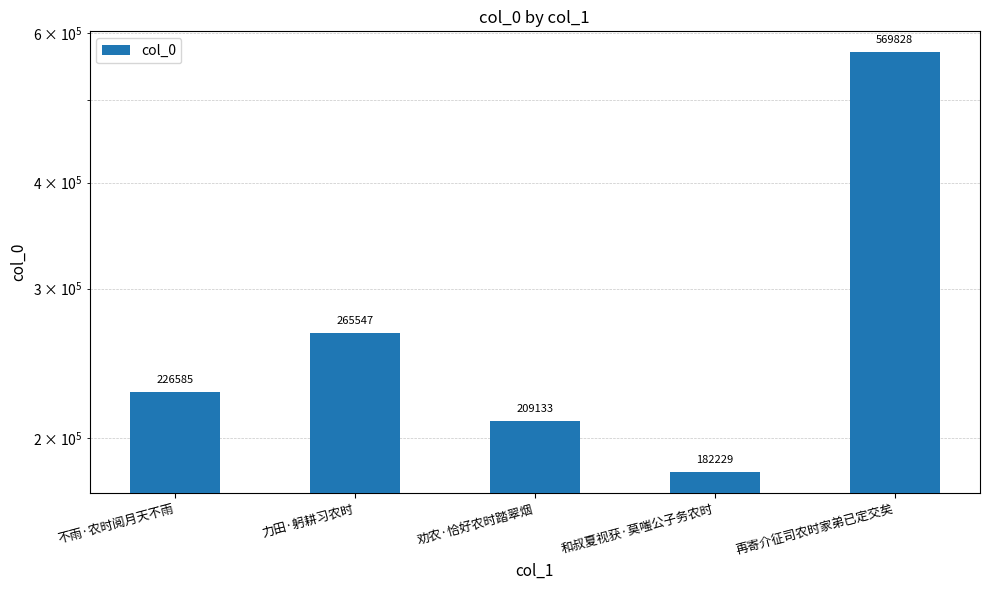

What is the value of the 1st bar from the left?

226585